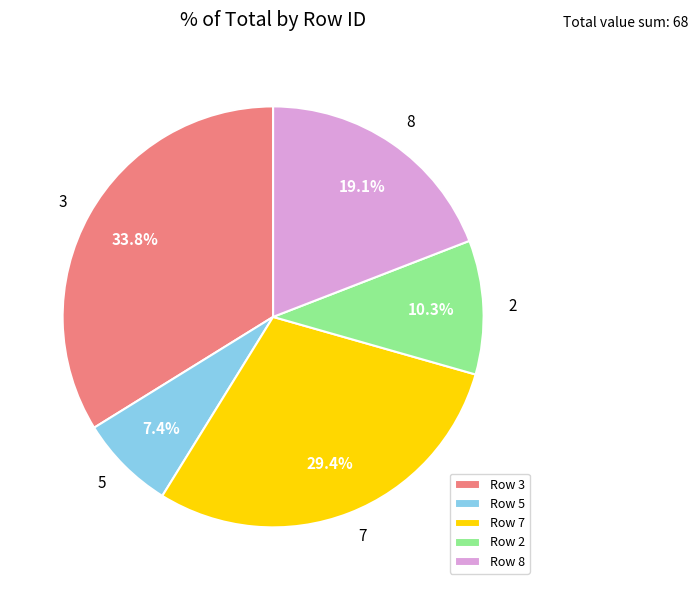

Do Row 3 and Row 7 together represent more than half of the pie?

Yes